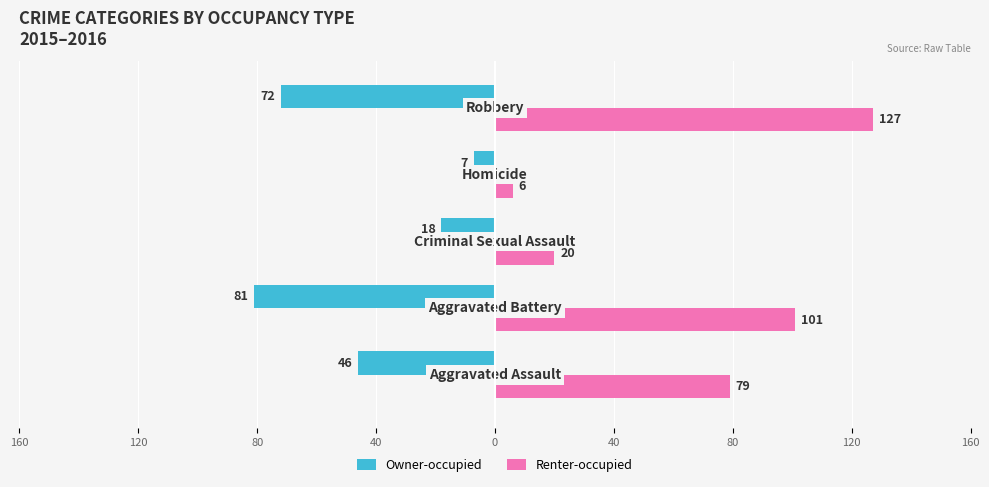

List the series in order of their overall mean, highest first.

Renter-occupied, Owner-occupied